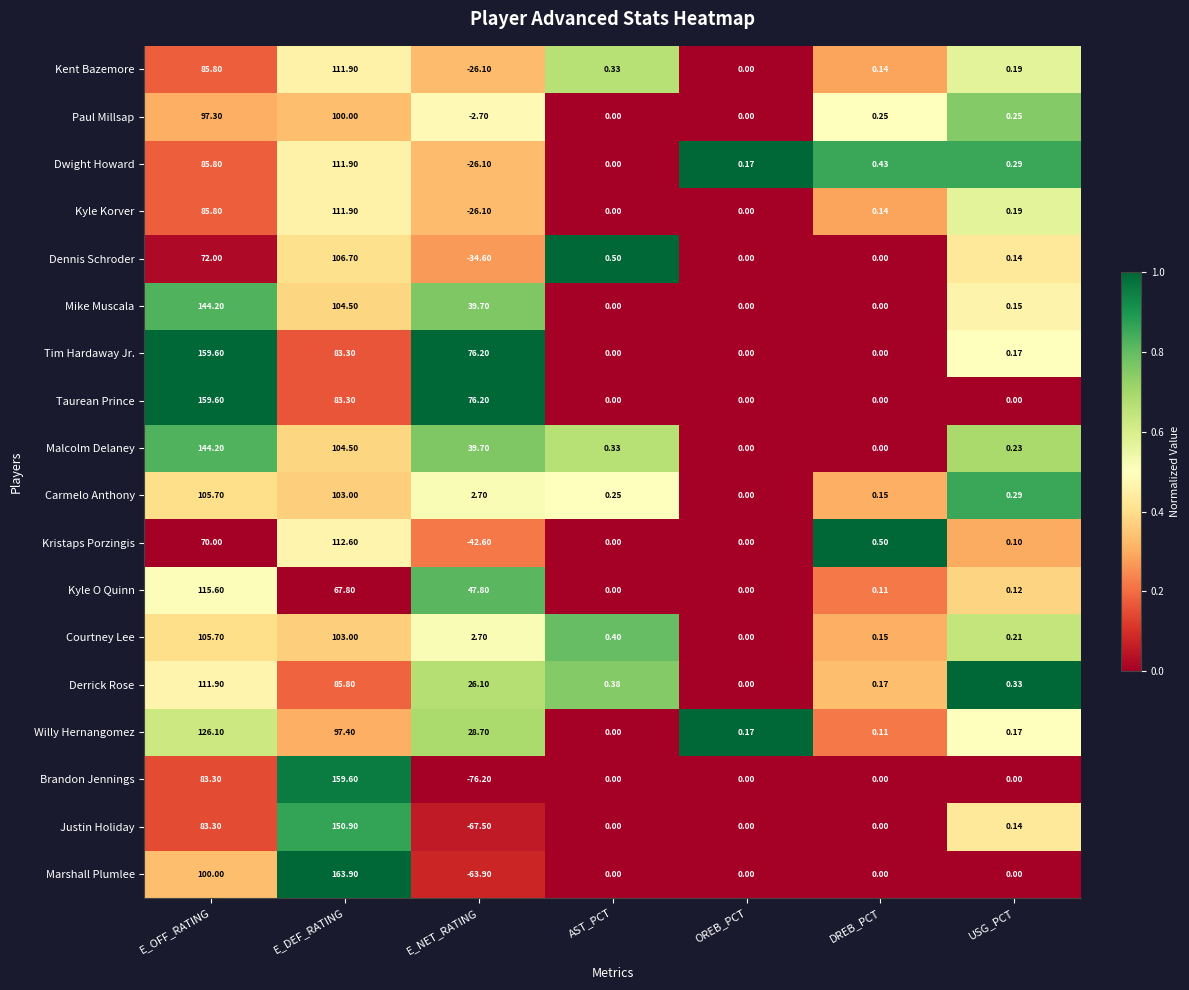

At which category is the sum across all series the highest?

E_DEF_RATING